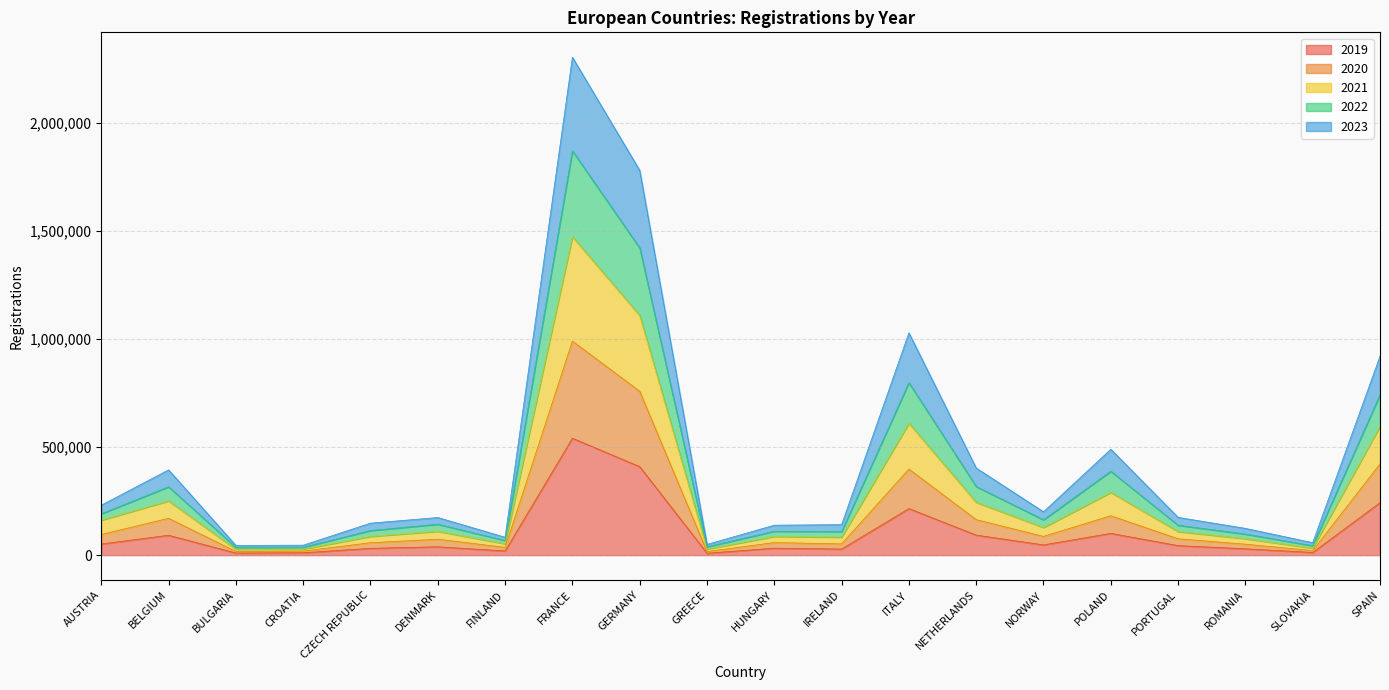

What is the total value across all series at FRANCE?

2305936